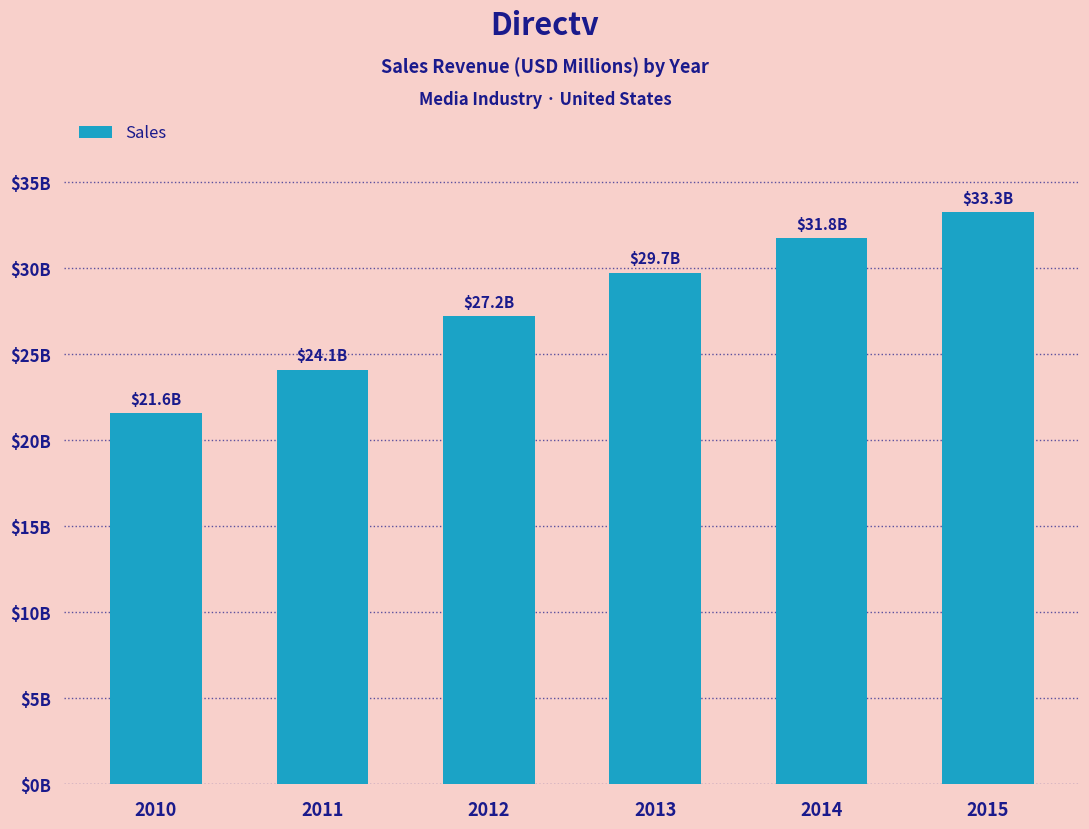

True or false: the data shows 56798 at 2015.

False